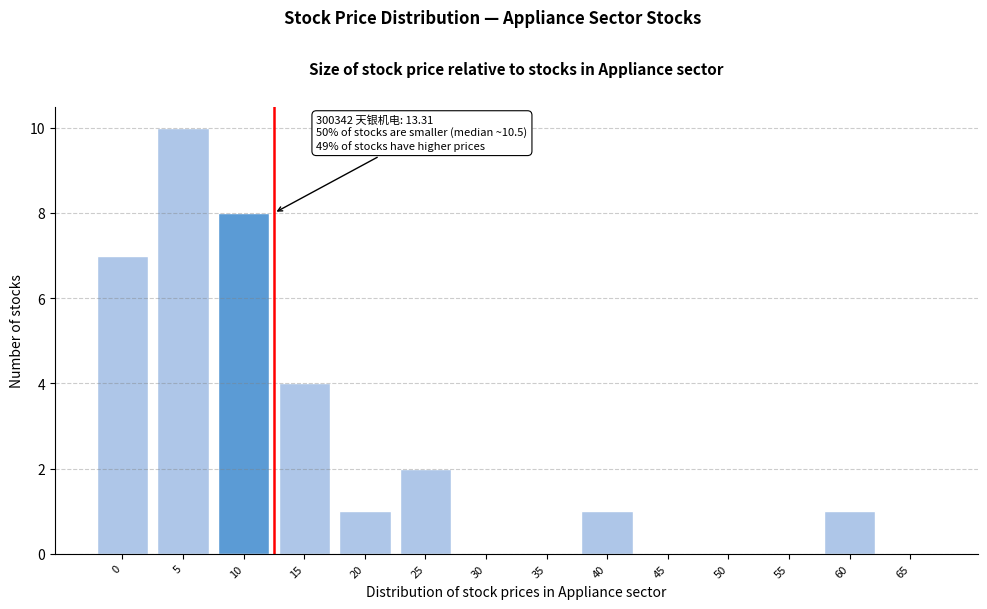

Reading left to right, transcribe all the data shown in this chart.

0=7	5=10	10=8	15=4	20=1	25=2	30=0	35=0	40=1	45=0	50=0	55=0	60=1	65=0